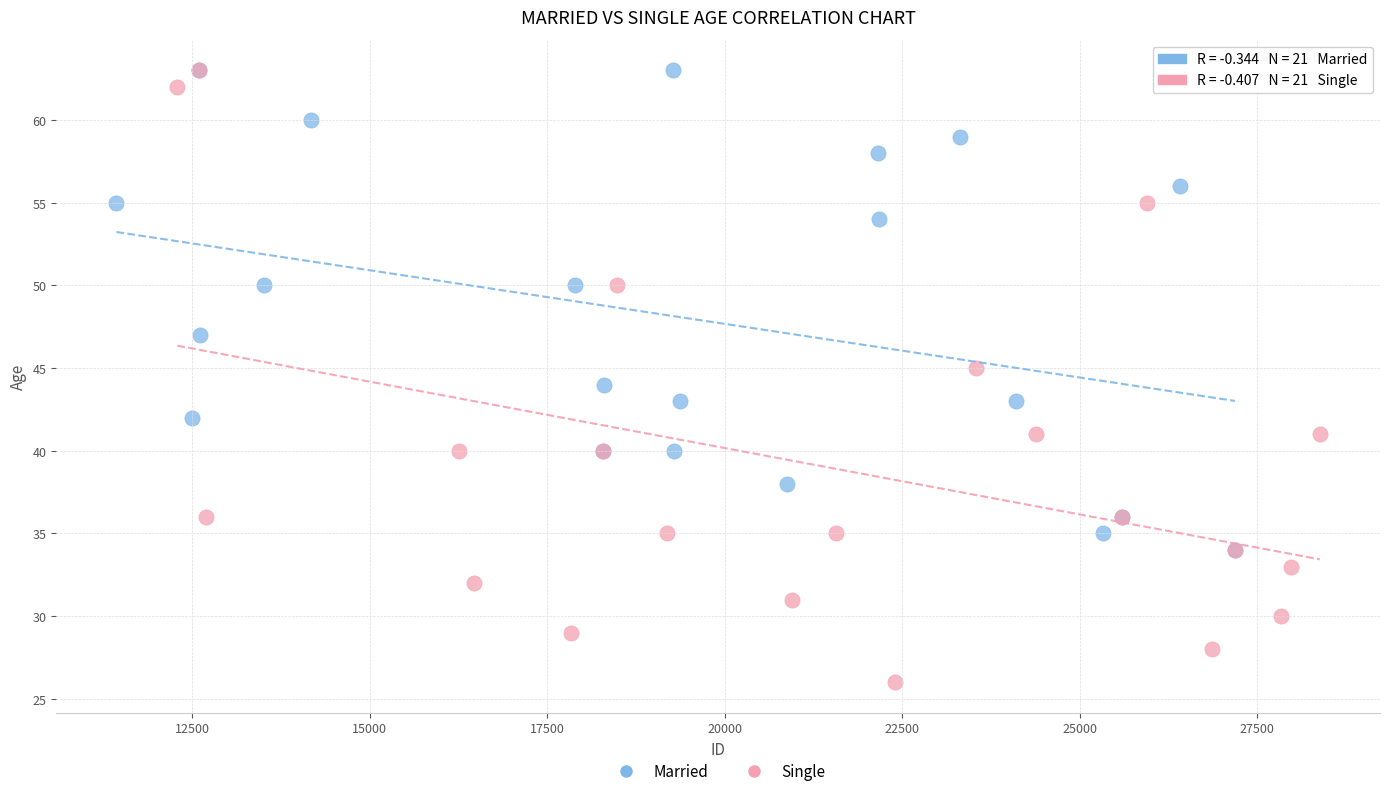

Which series has the widest spread of Y values?

Single